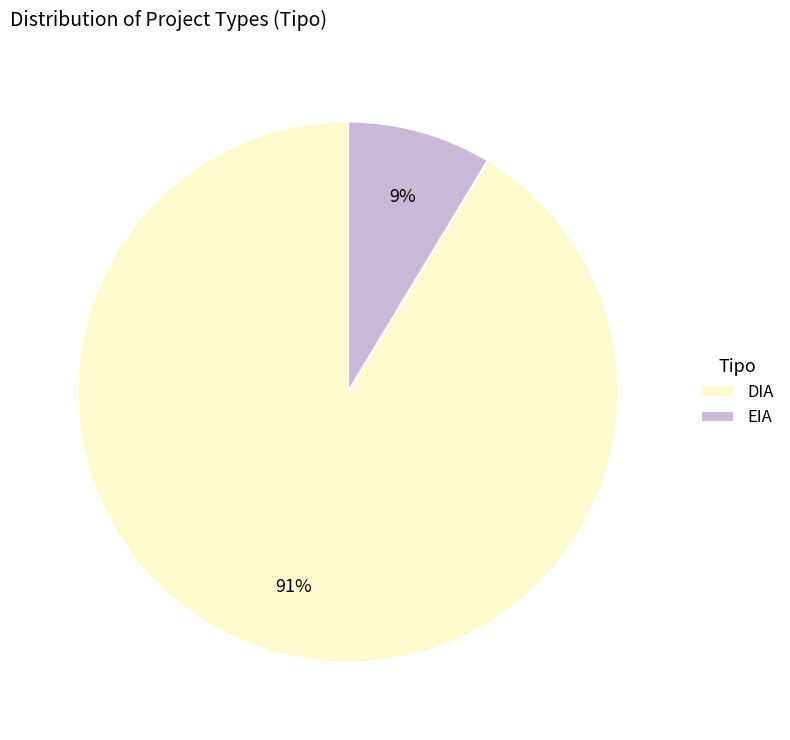

Rank the categories by value from highest to lowest.

DIA, EIA